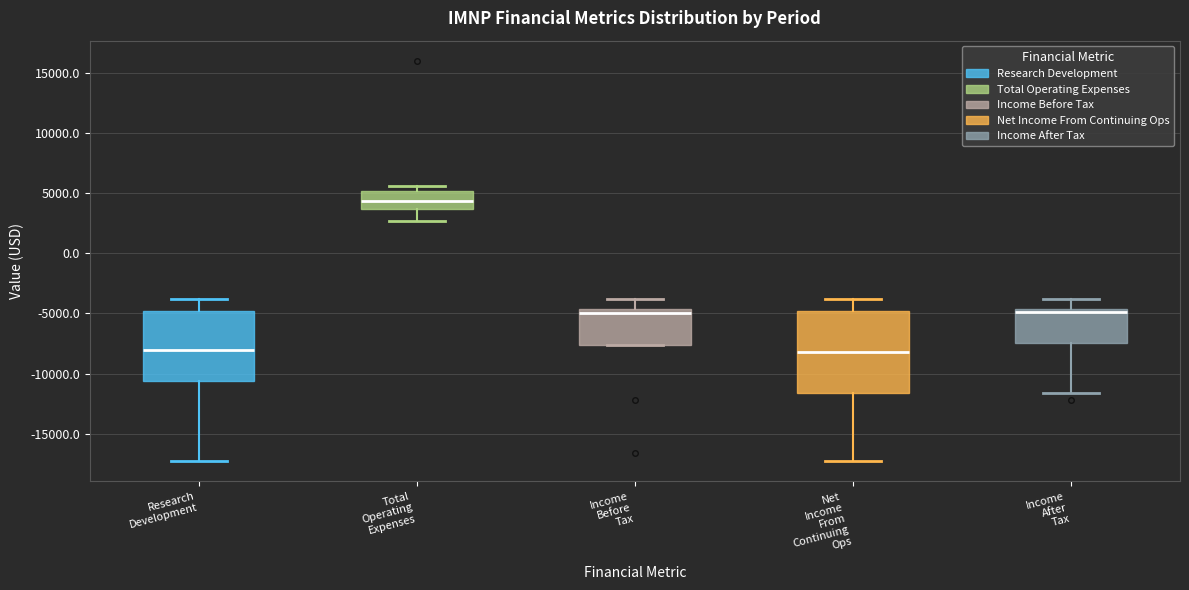

Reading left to right, read every box against the y-axis: the position of its median line, the range the box covers, and the ends of its whiskers. The values are not printed on the chart, so give them approximately, as read against the axis.

Research Development: median -8000, box -10500 to -5000, whiskers -17500 to -4000
Total Operating Expenses: median 4500, box 3500 to 5000, whiskers 2500 to 5500
Income Before Tax: median -5000, box -7500 to -4500, whiskers -7500 to -4000
Net Income From Continuing Ops: median -8000, box -11500 to -5000, whiskers -17500 to -4000
Income After Tax: median -5000, box -7500 to -4500, whiskers -11500 to -4000